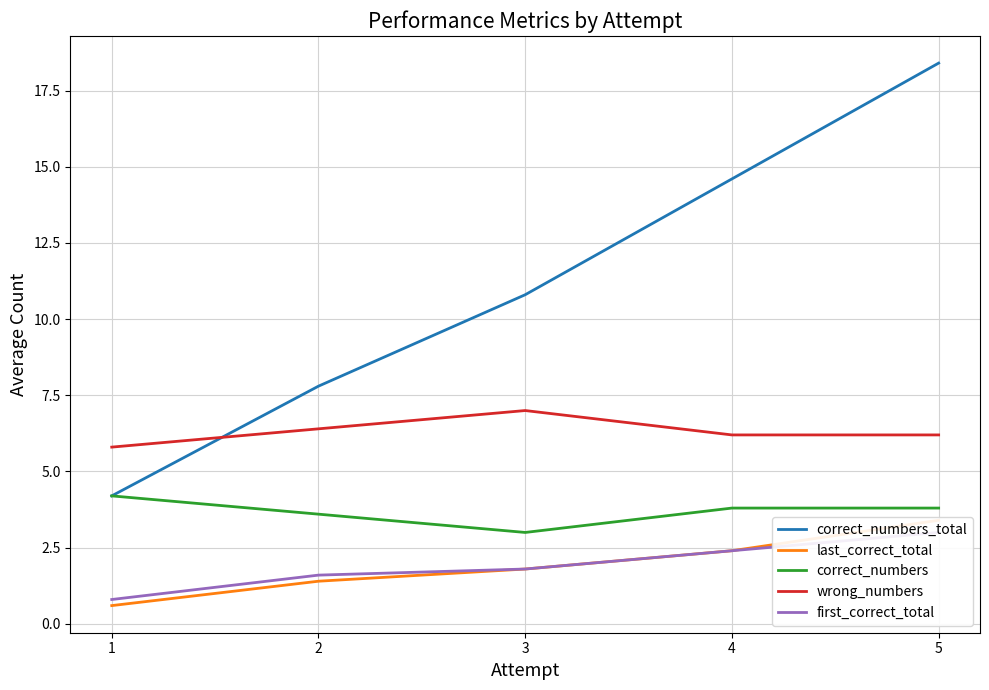

True or false: last_correct_total and correct_numbers_total intersect in this chart.

False